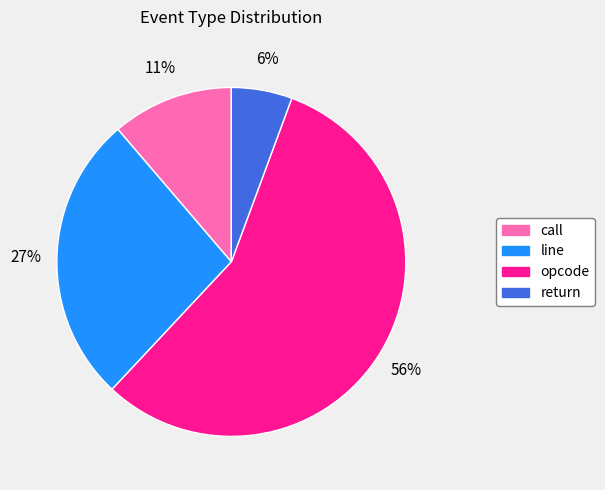

Is there a majority slice in this chart?

Yes